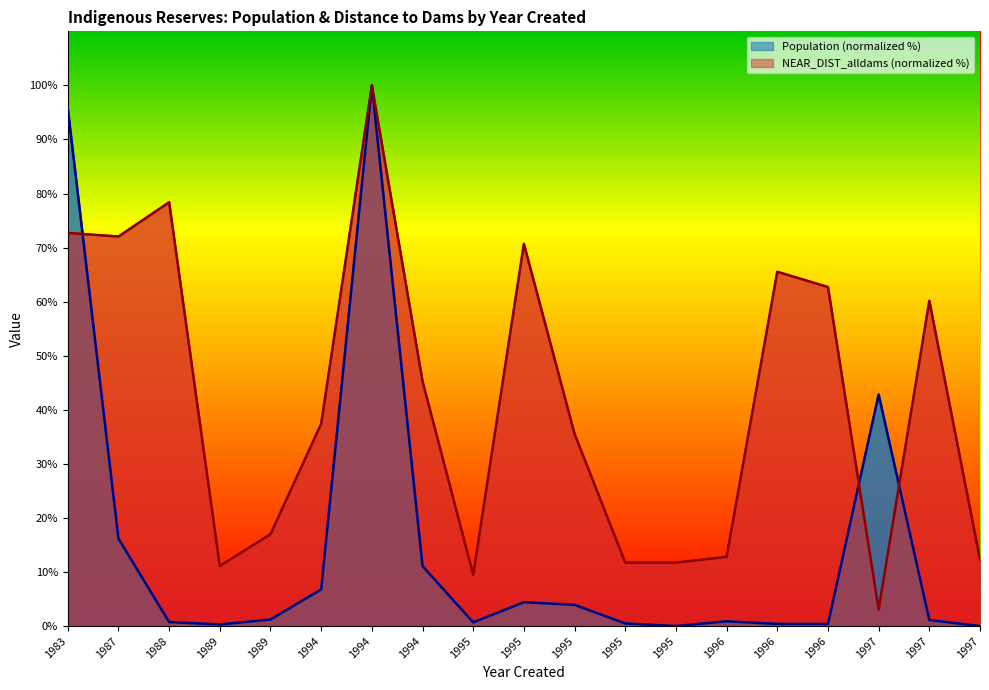

What are all the series names shown in the legend?

Population, NEAR_DIST_alldams